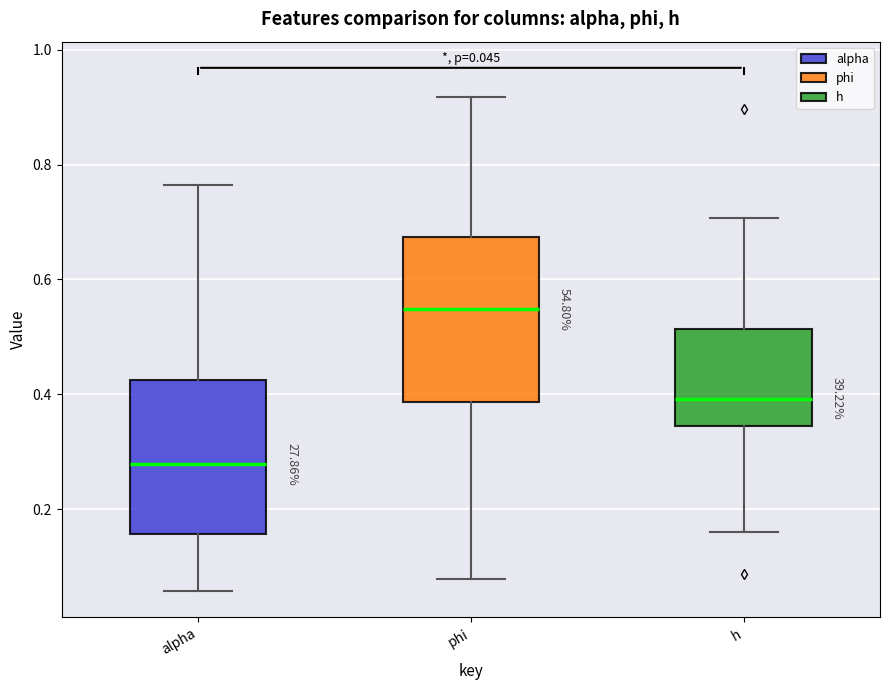

Which box's median line is the highest?

phi